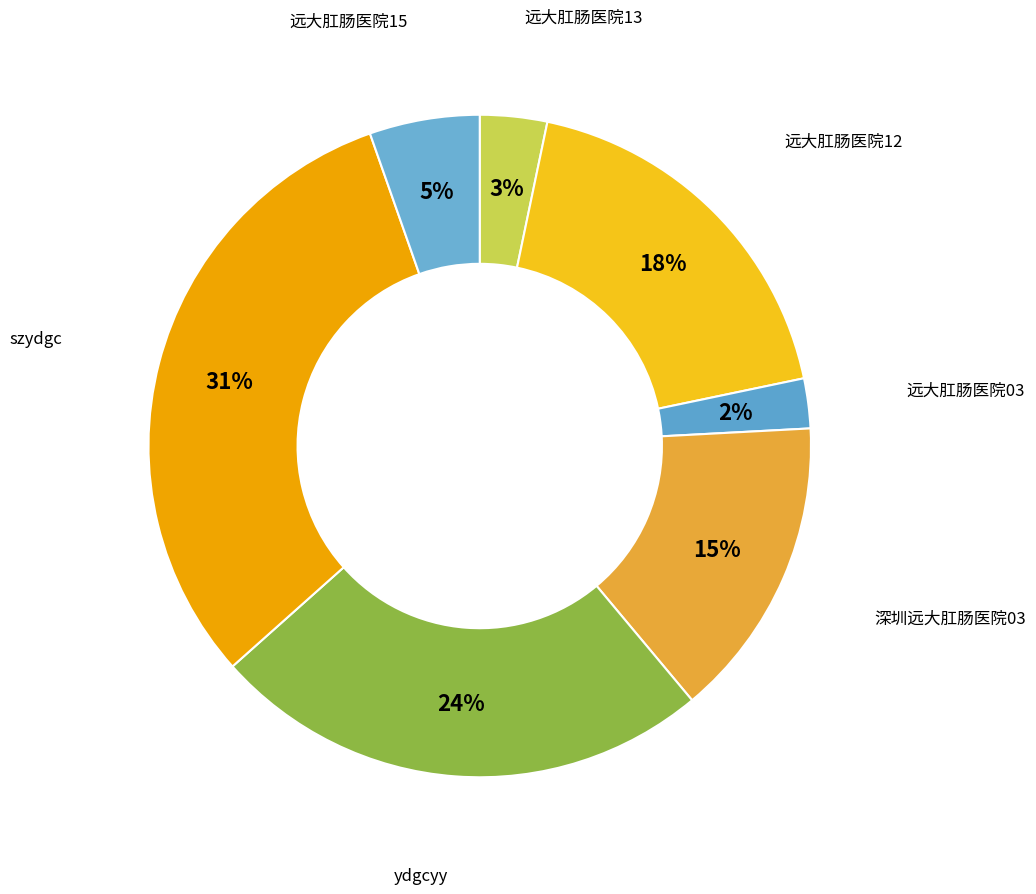

Rank the categories by value from lowest to highest.

远大肛肠医院03, 远大肛肠医院13, 远大肛肠医院15, 深圳远大肛肠医院03, 远大肛肠医院12, ydgcyy, szydgc